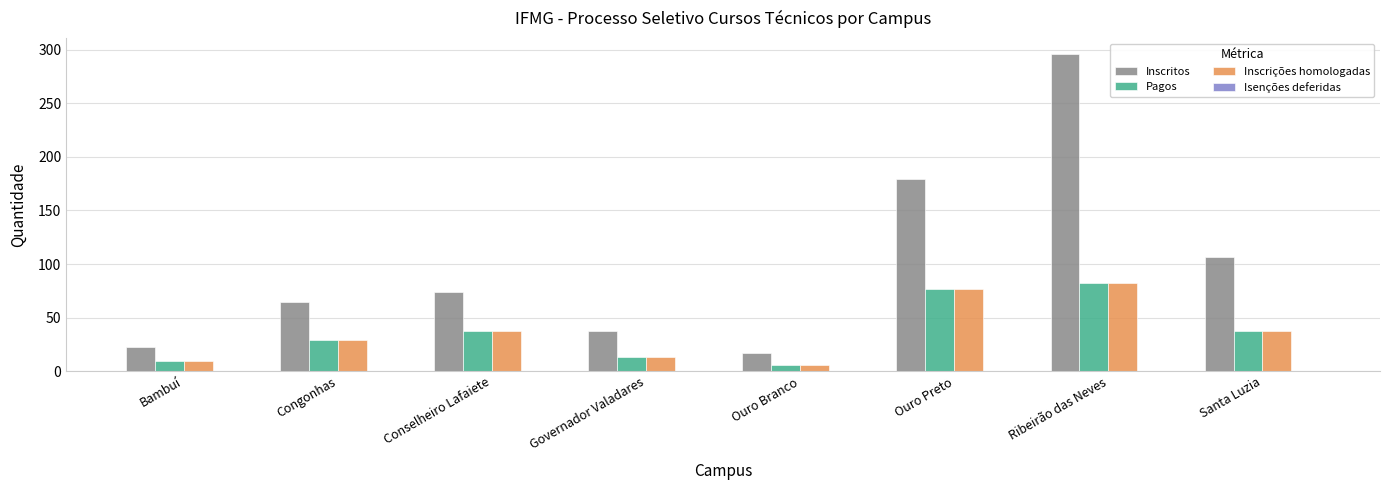

Between Congonhas and Santa Luzia, which series saw the biggest shift?

Inscritos